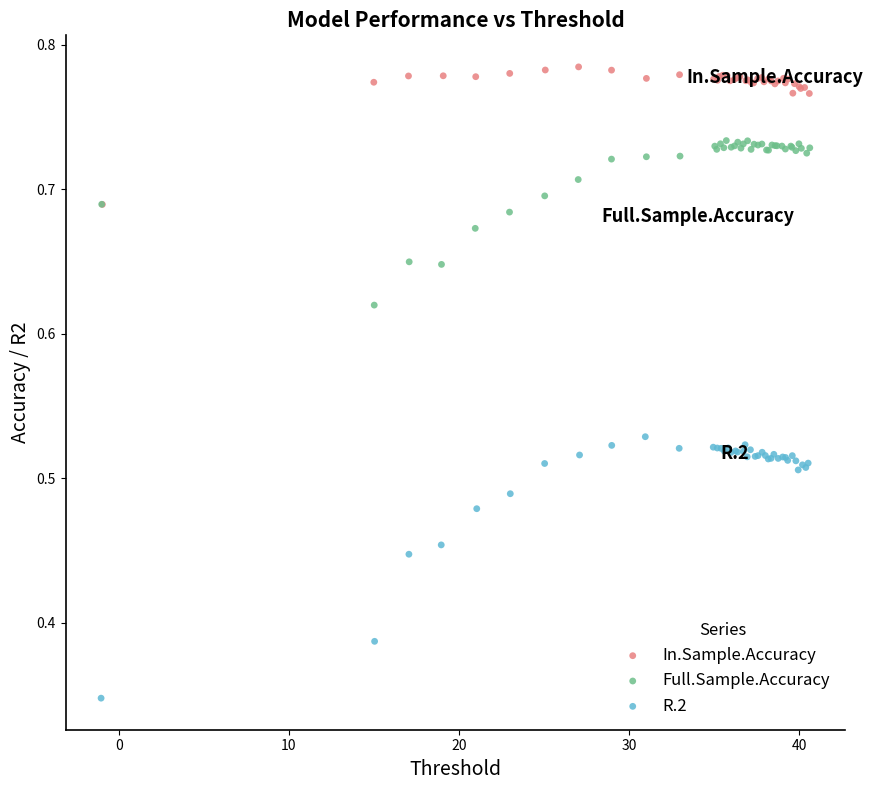

Which series has the largest Y range (max minus min)?

R.2